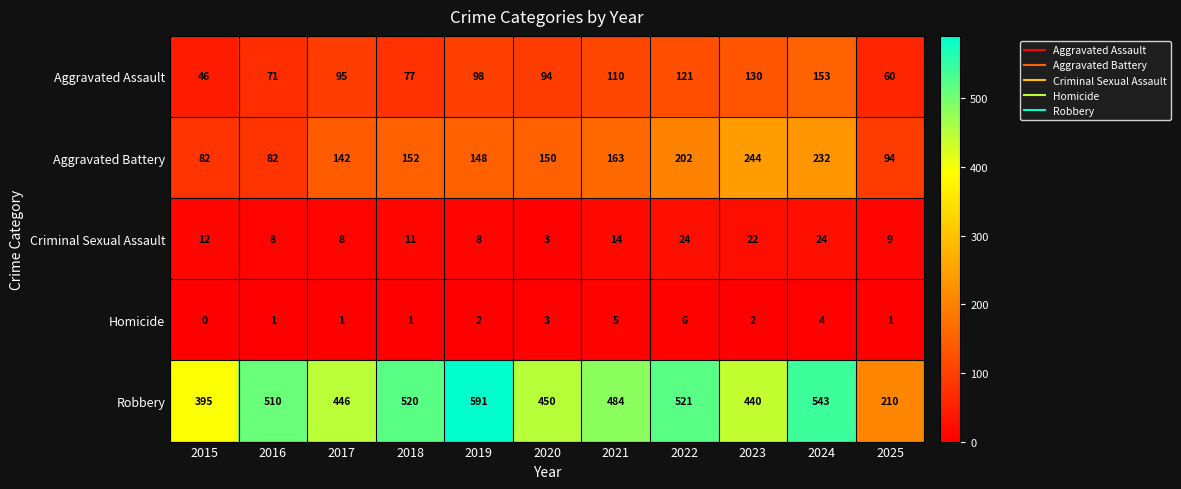

Rank the categories by Robbery value from highest to lowest.

2019, 2024, 2022, 2018, 2016, 2021, 2020, 2017, 2023, 2015, 2025